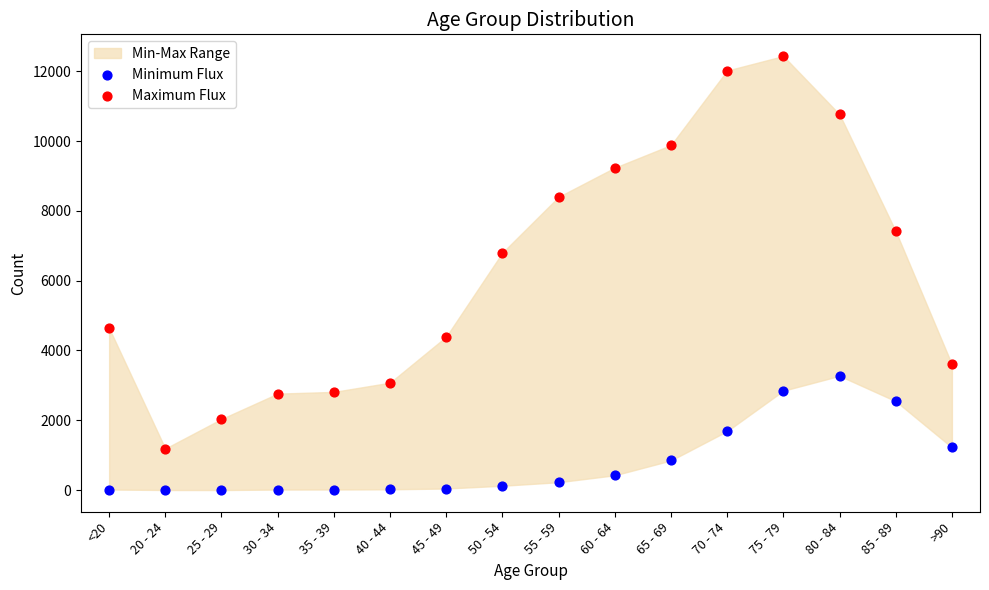

Which series contains the highest Y value?

Maximum Flux